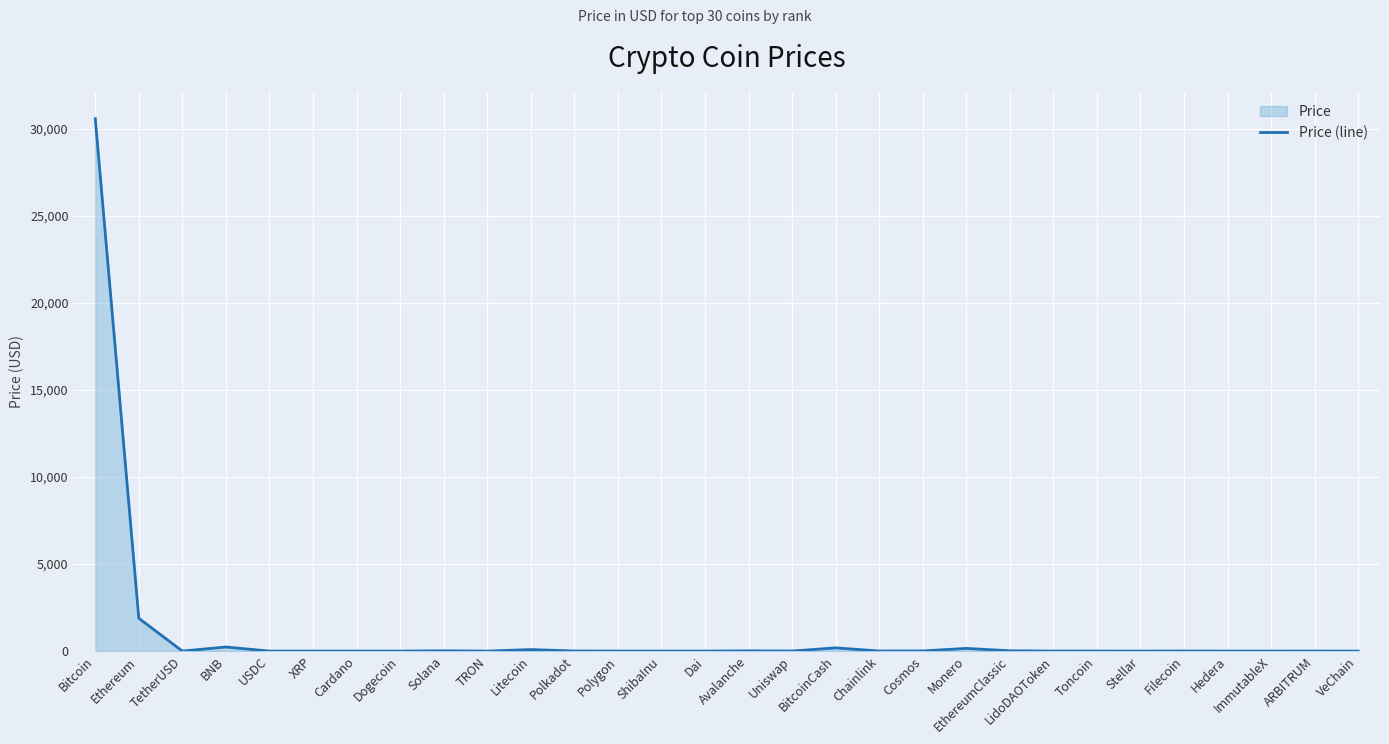

What is the difference between the maximum and minimum values?

30575.6